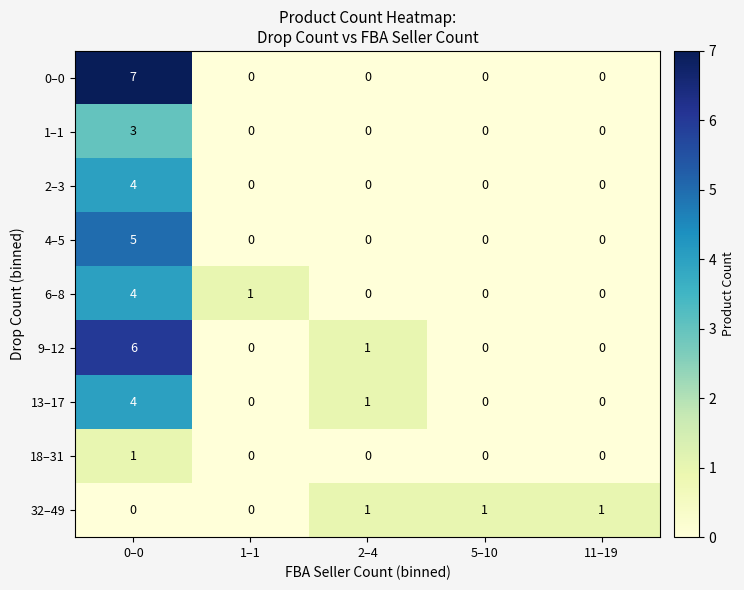

Which series has the largest range (max minus min)?

0–0